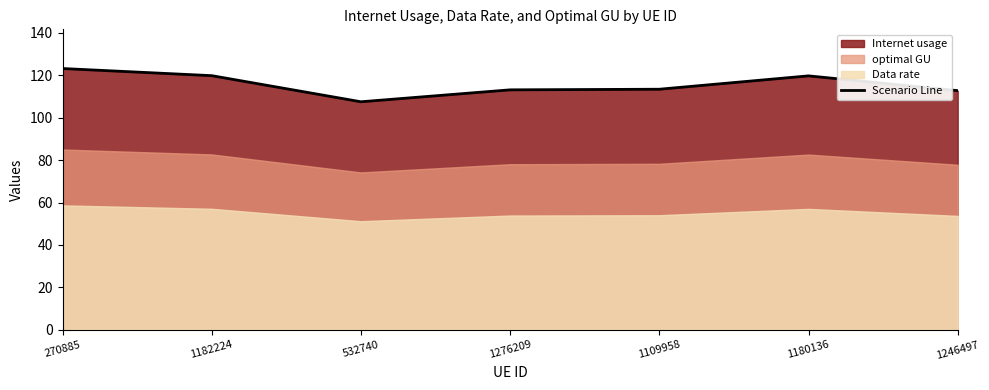

List the labels in order of value, largest first.

270885, 1182224, 1180136, 1109958, 1276209, 1246497, 532740